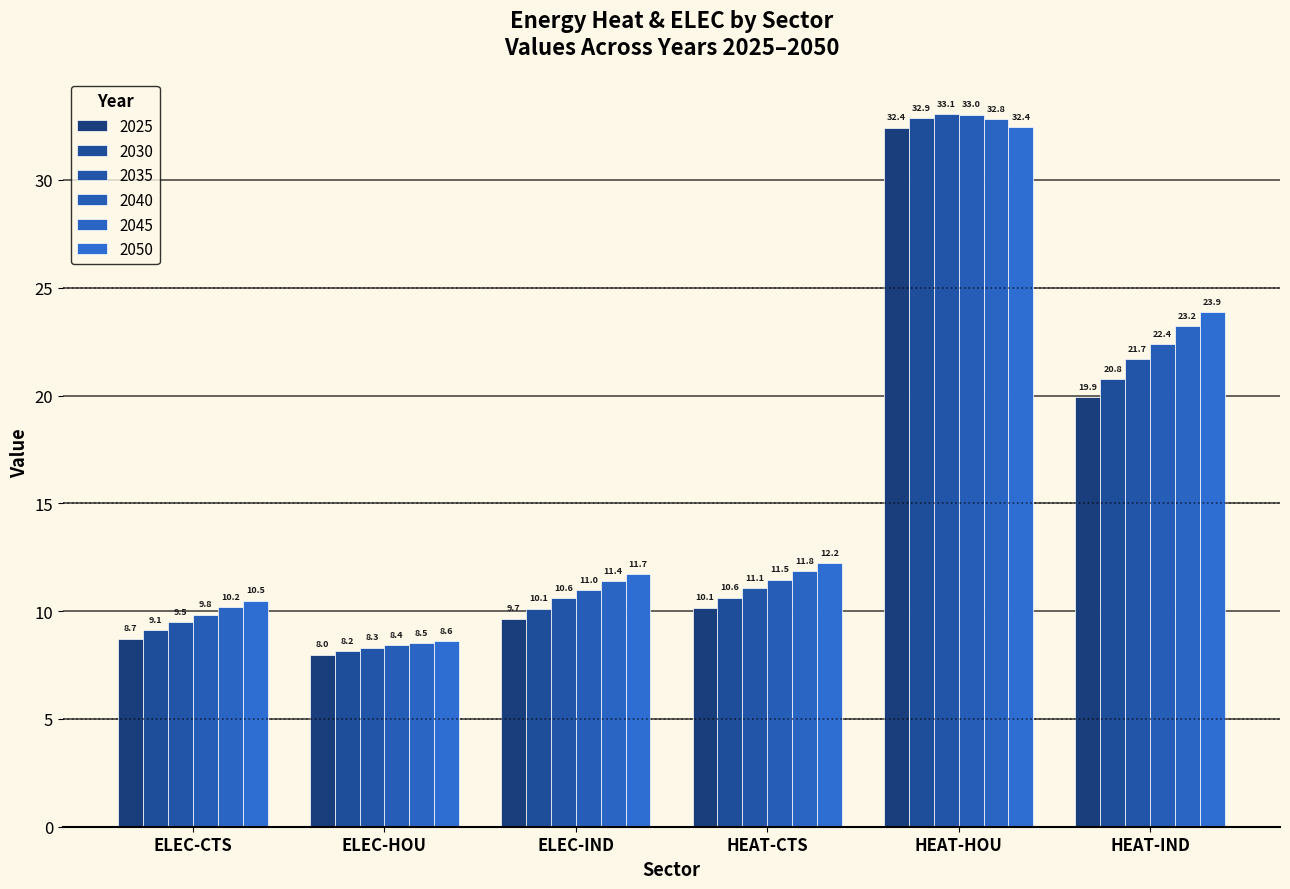

What is the label of the 4th bar from the left?

HEAT-CTS